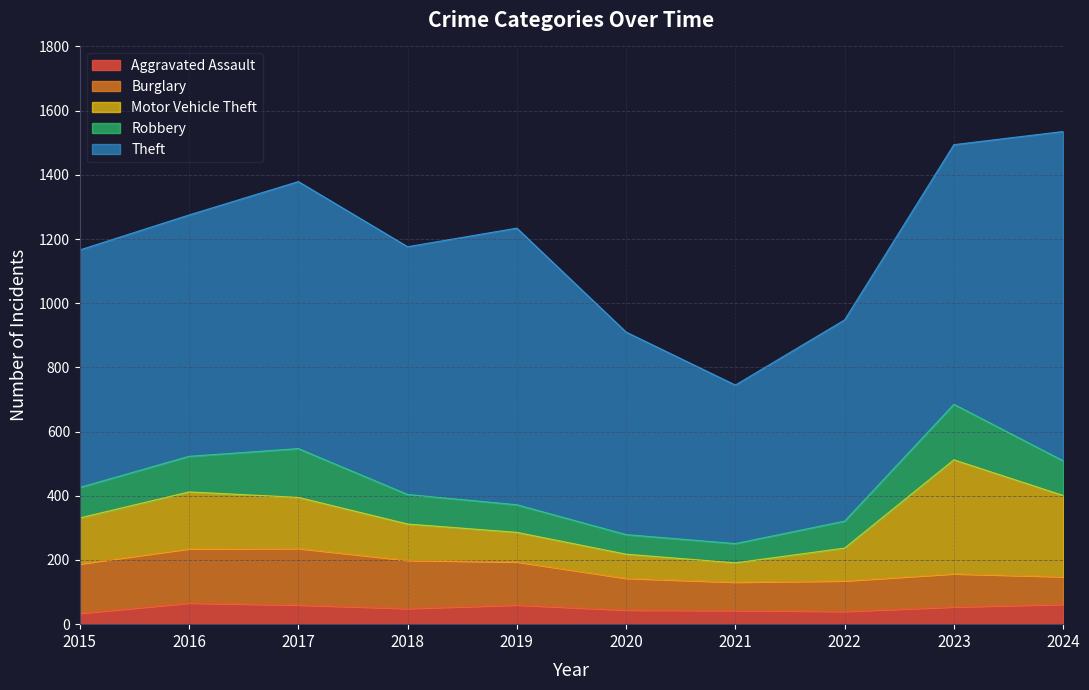

In Motor Vehicle Theft, how many points are higher than both neighbors (excluding endpoints)?

2